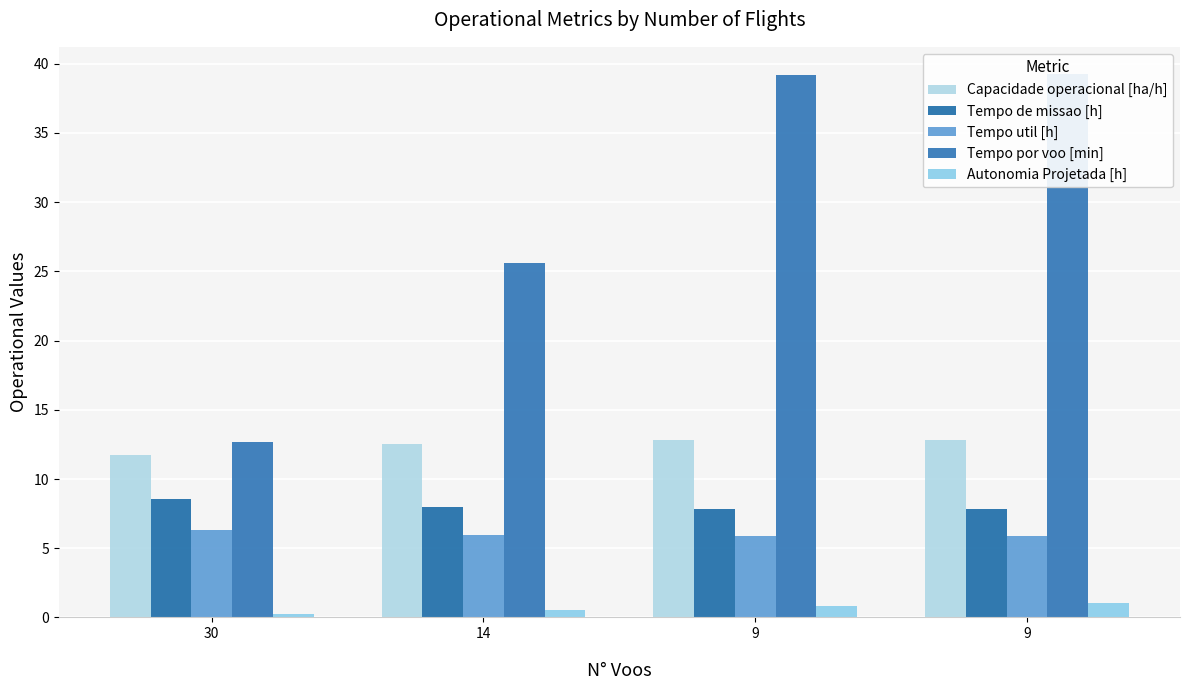

The value of Capacidade operacional [ha/h] at 30 is 11.7. True or false?

True